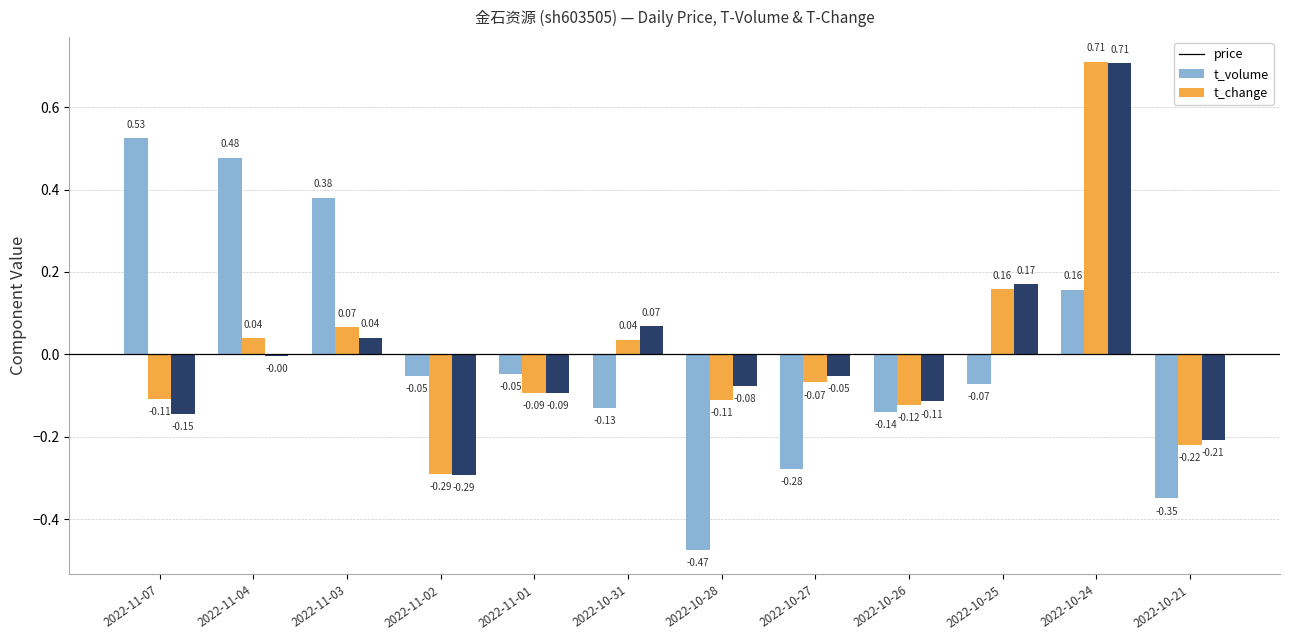

Between 2022-11-02 and 2022-10-31, which series saw the biggest shift?

t_change